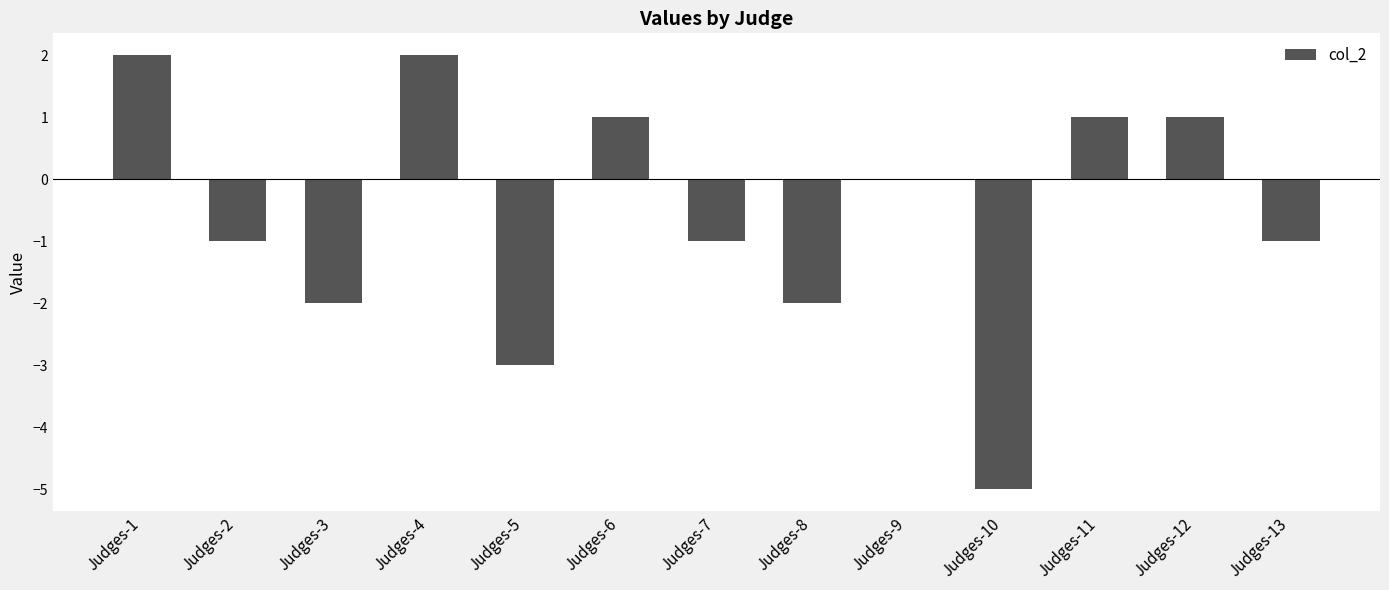

The value at Judges-13 is -1. True or false?

True